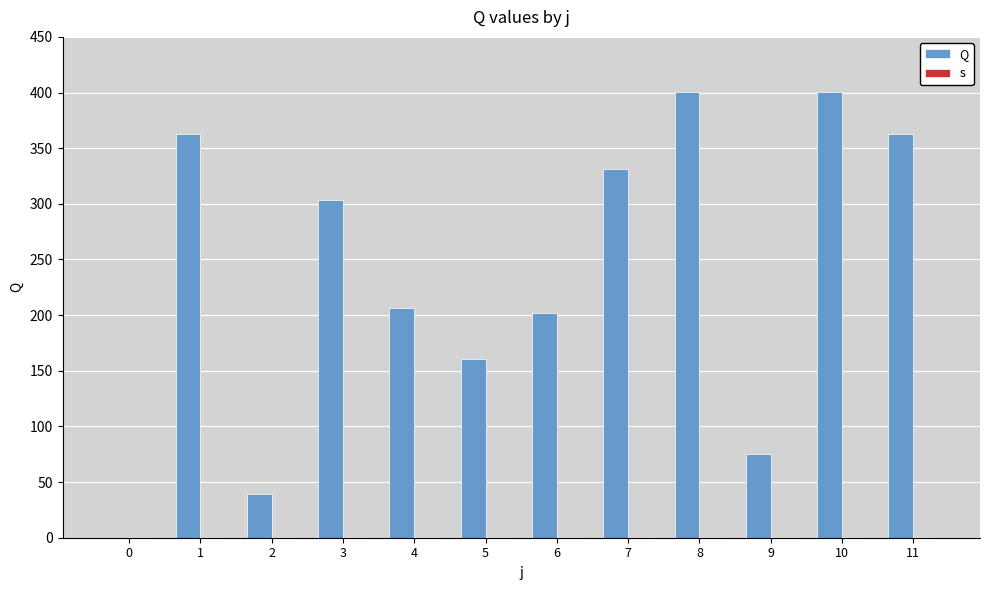

How many positive values does the Q series have?

11